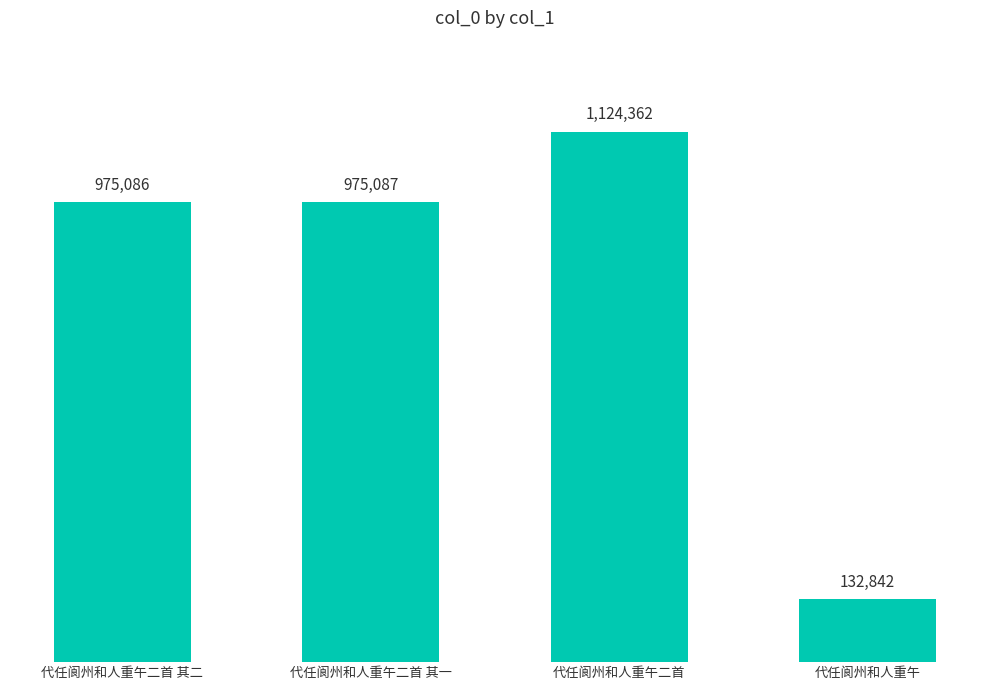

Does the chart contain any negative values?

No